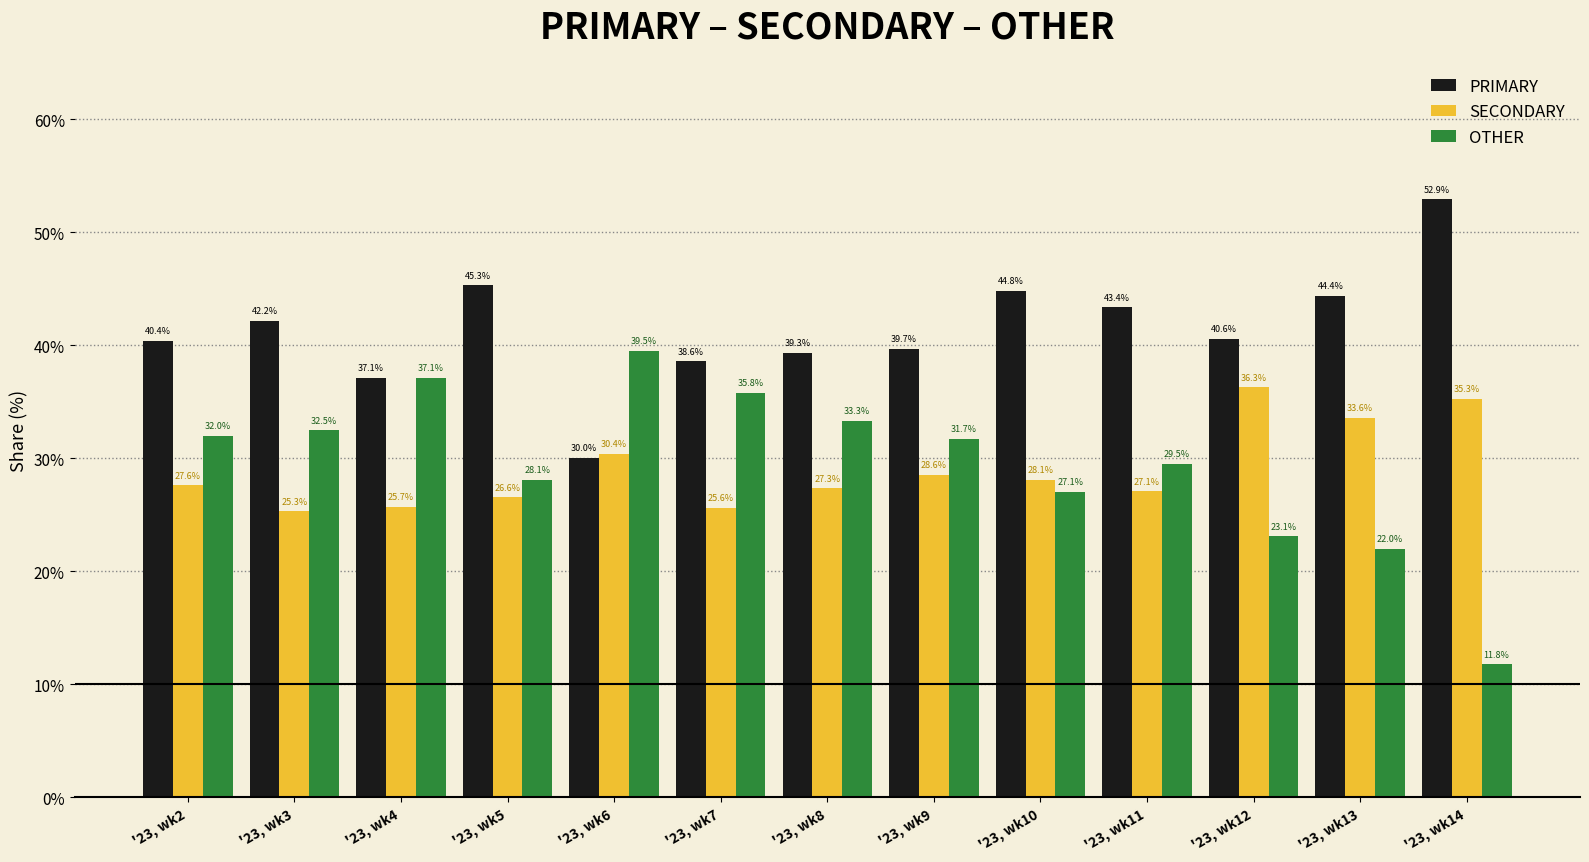

Count the number of data series in this chart.

3